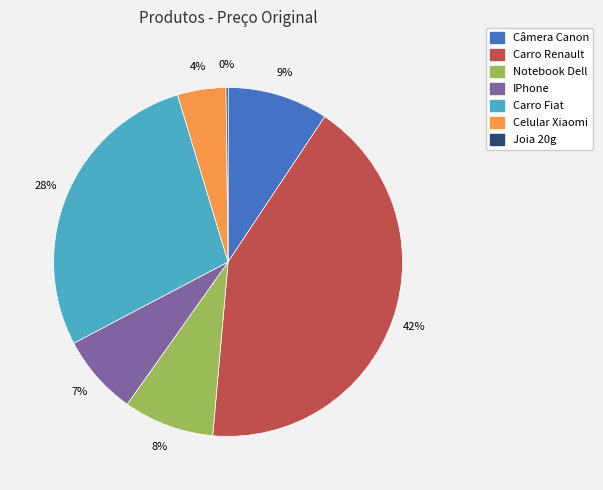

To the nearest percent, what is the difference between the Carro Fiat and Câmera Canon slice percentages?

19%